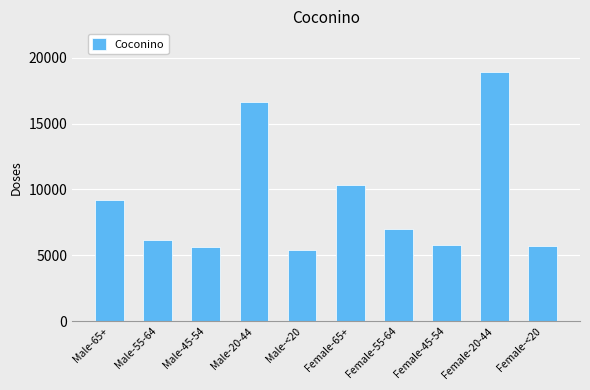

The chart shows a value of 5750 at Female-45-54. True or false?

True